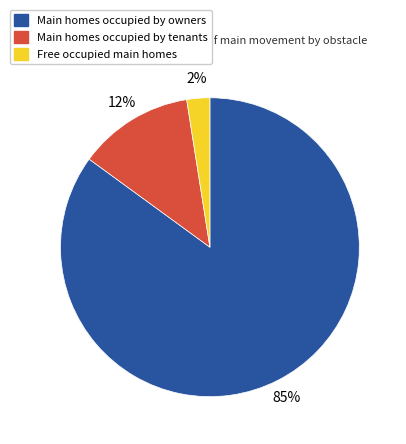

Is there a majority slice in this chart?

Yes